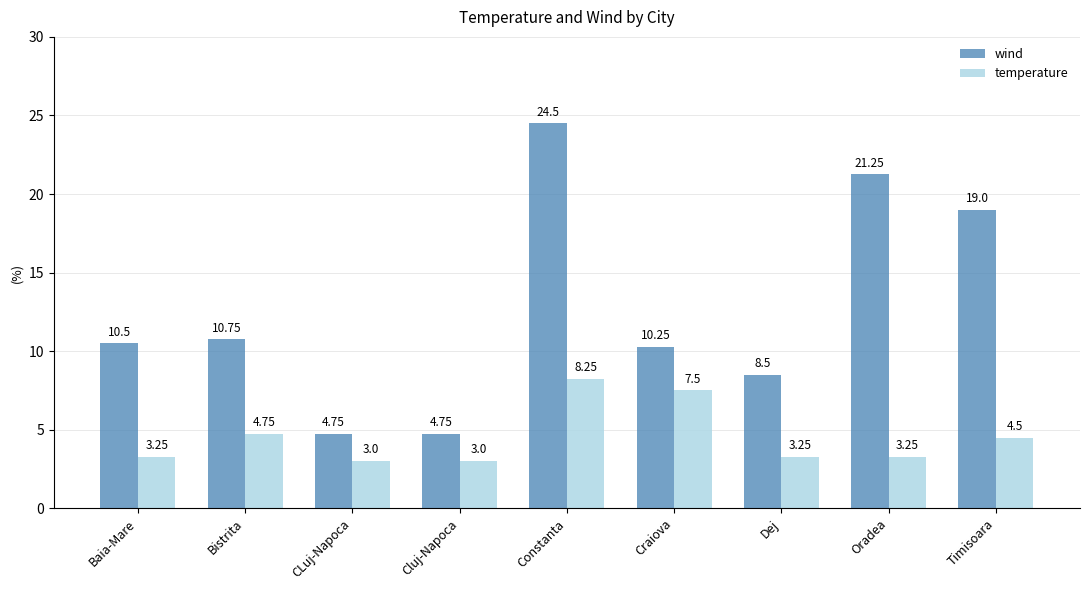

Between Craiova and Dej, which series saw the biggest shift?

temperature